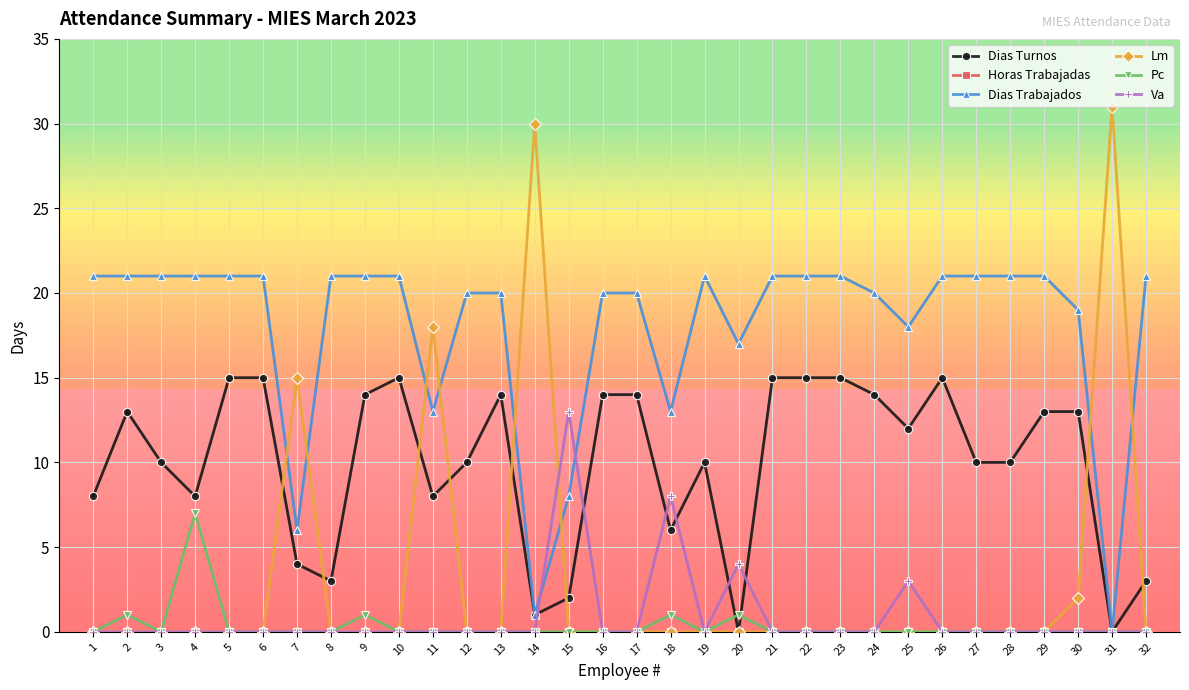

Between 1 and 6, which is larger?

6